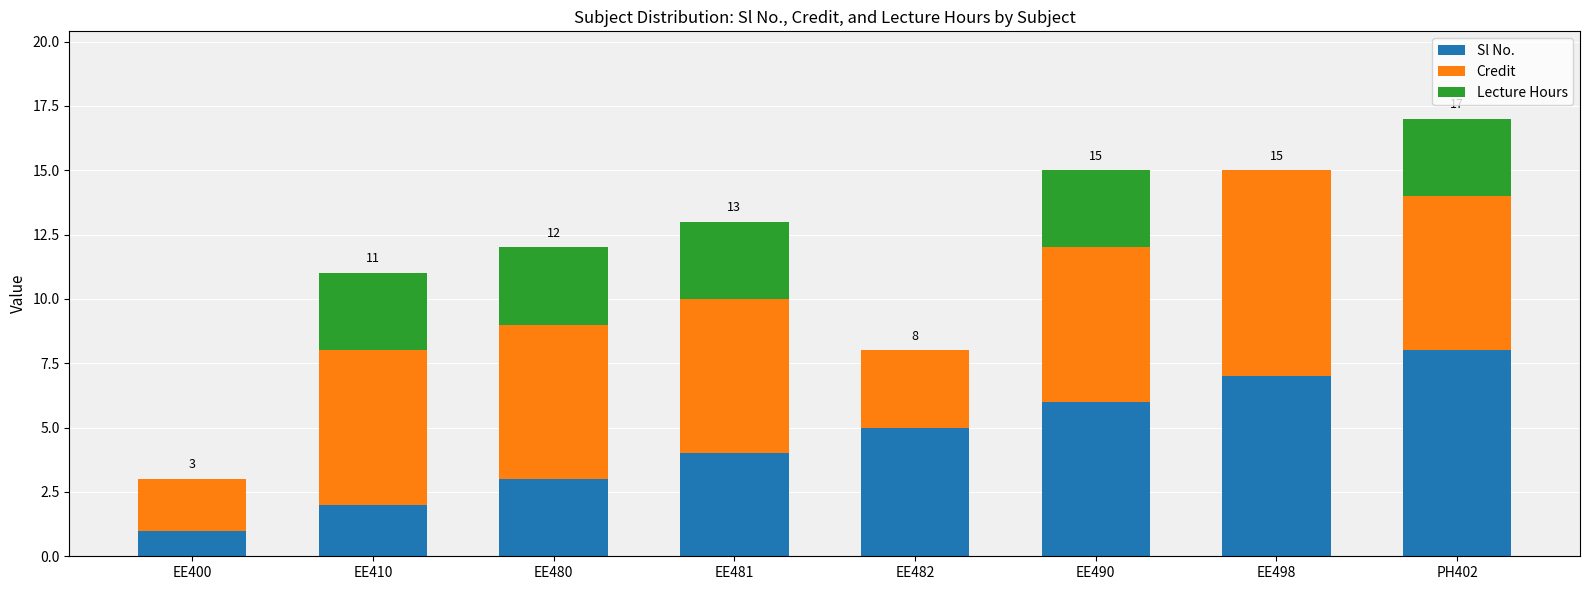

What is the total value across all series at EE400?

3